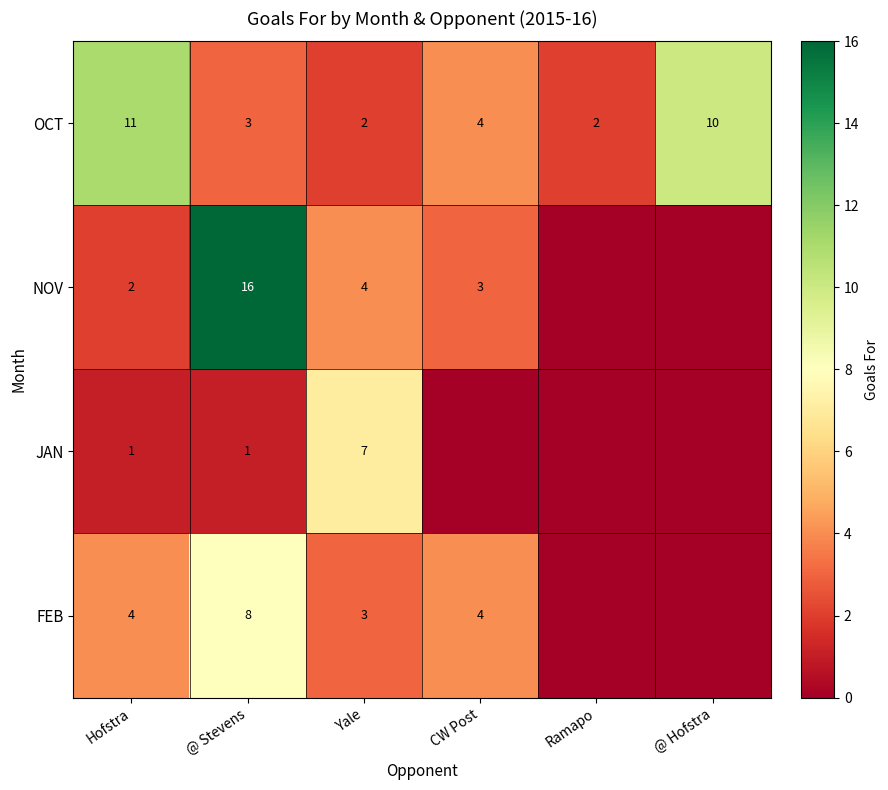

What is the sum of all OCT values?

32